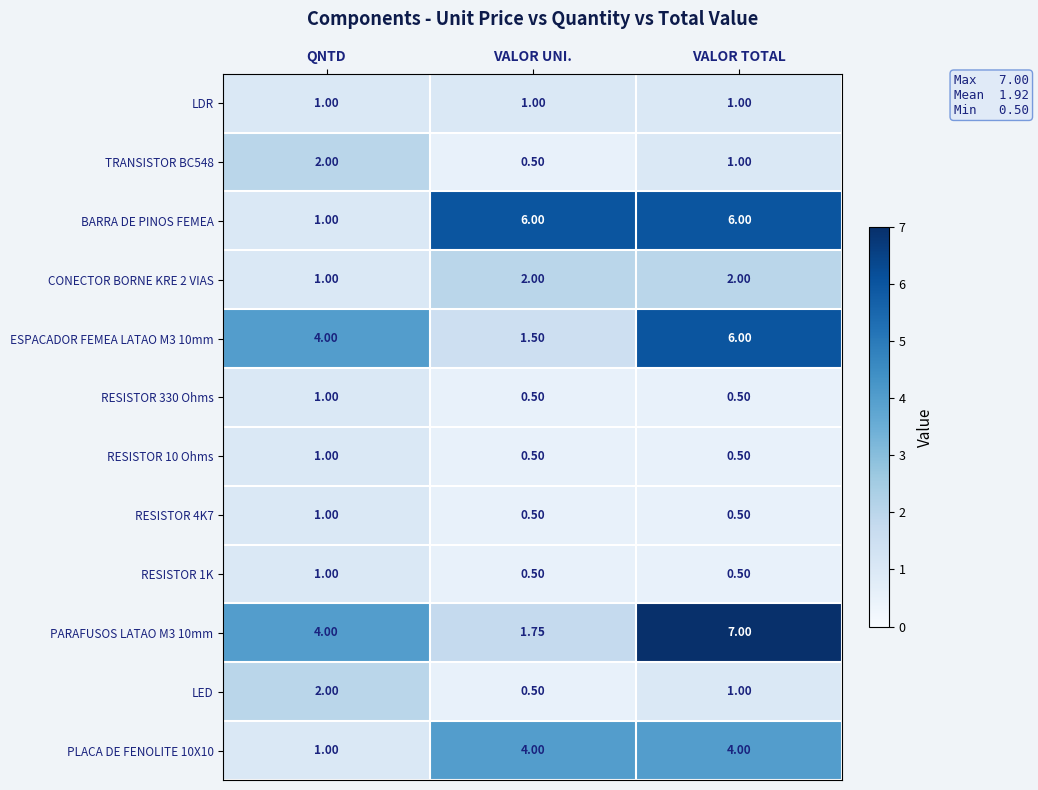

Which category has the highest value across all series?

VALOR TOTAL